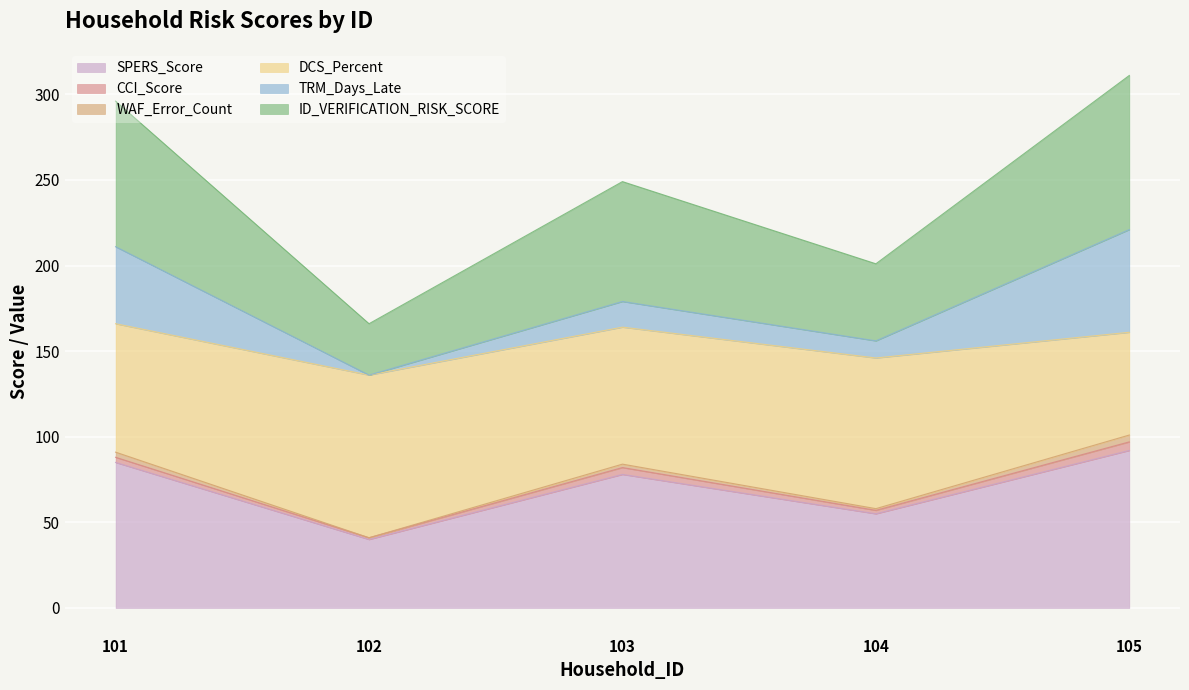

What is the minimum value for SPERS_Score?

40